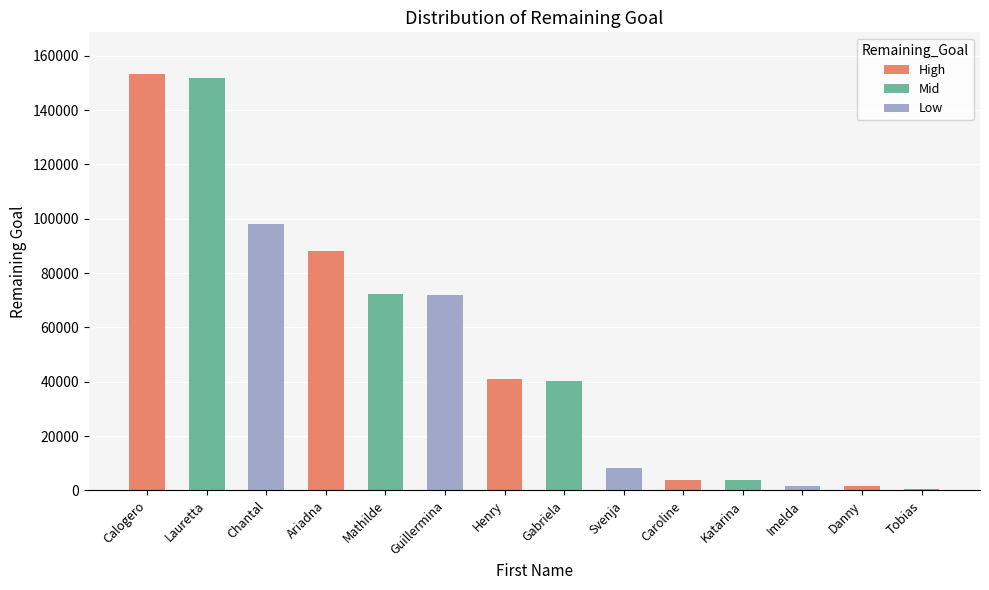

Count the number of data series in this chart.

1